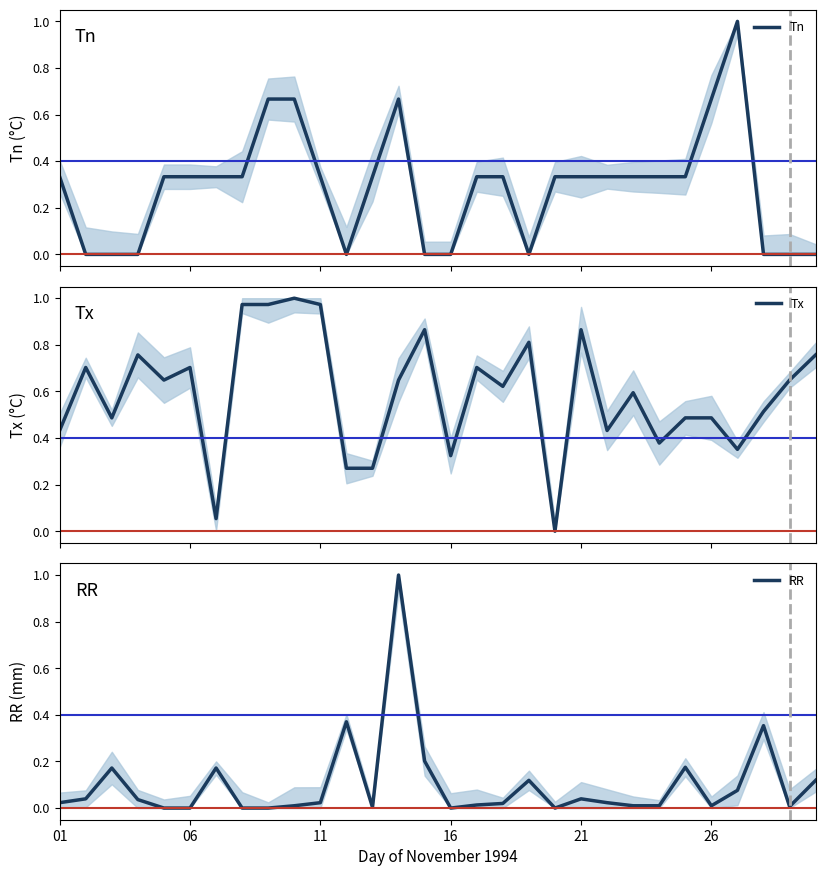

Reading left to right, transcribe all the data shown in this chart.

Tn: 0.3	0.0	0.0	0.0	0.3	0.3	0.3	0.3	0.7	0.7	0.3	0.0	0.3	0.7	0.0	0.0	0.3	0.3	0.0	0.3	0.3	0.3	0.3	0.3	0.3	0.7	1.0	0.0	0.0	0.0
Tx: 0.4	0.7	0.5	0.8	0.6	0.7	0.1	1.0	1.0	1.0	1.0	0.3	0.3	0.6	0.9	0.3	0.7	0.6	0.8	0.0	0.9	0.4	0.6	0.4	0.5	0.5	0.4	0.5	0.6	0.8
RR: 0.0	0.0	0.2	0.0	0.0	0.0	0.2	0.0	0.0	0.0	0.0	0.4	0.0	1.0	0.2	0.0	0.0	0.0	0.1	0.0	0.0	0.0	0.0	0.0	0.2	0.0	0.1	0.4	0.0	0.1